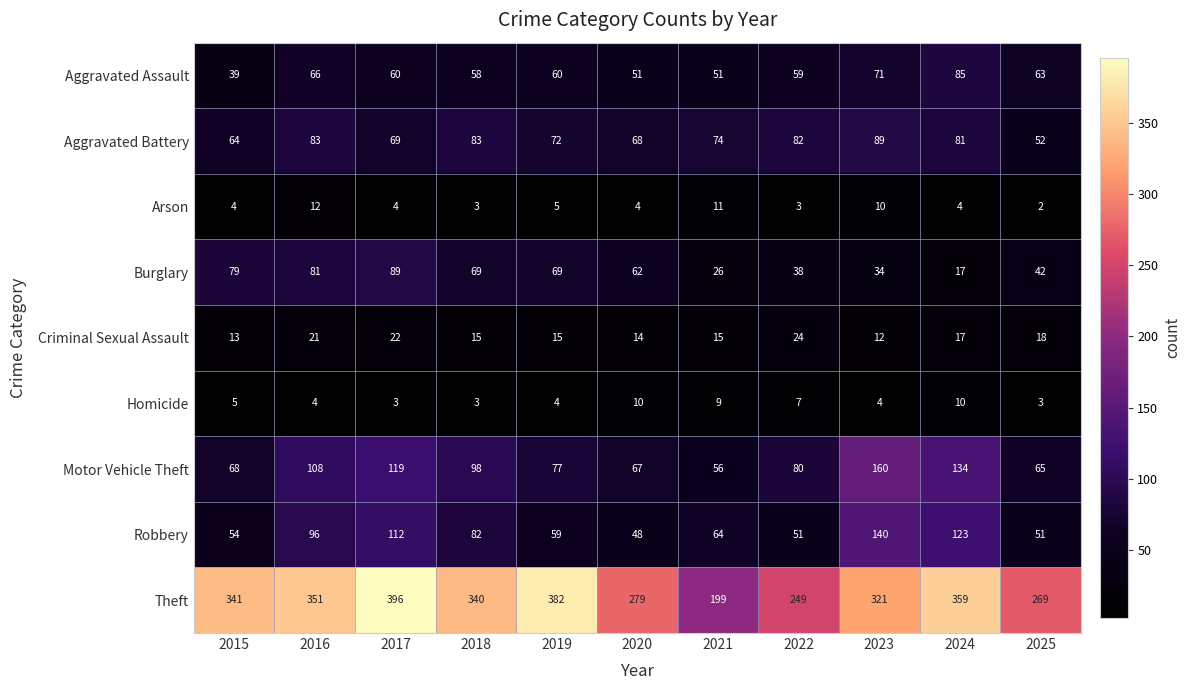

The value of Aggravated Assault at 2015 is 39. True or false?

True